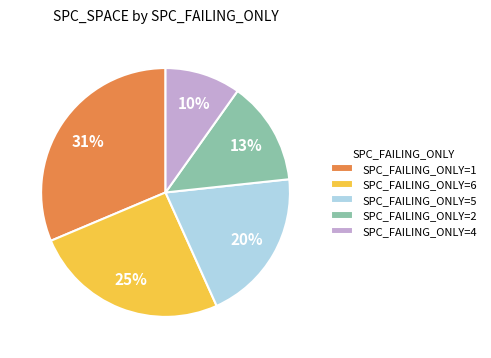

Is it true that SPC_FAILING_ONLY=5 is 12% of the pie?

False